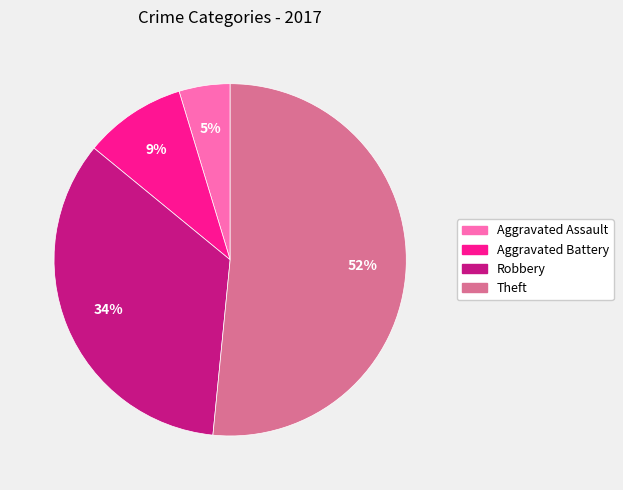

Between Theft and Robbery, which is larger?

Theft